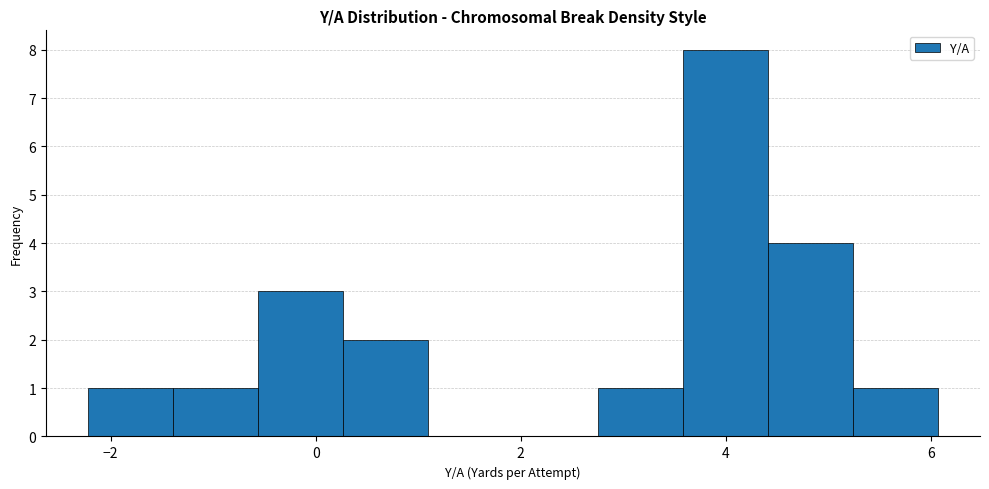

Reading left to right, transcribe this chart: for each bar, give the range it covers on the x-axis and its height. Neither the bar edges nor the heights are printed on the chart, so give them approximately, as read against the axes.

-2.2 to -1.4: 1
-1.4 to -0.6: 1
-0.6 to 0.2: 3
0.2 to 1.0: 2
1.0 to 2.0: 0
2.0 to 2.8: 0
2.8 to 3.6: 1
3.6 to 4.4: 8
4.4 to 5.2: 4
5.2 to 6.0: 1